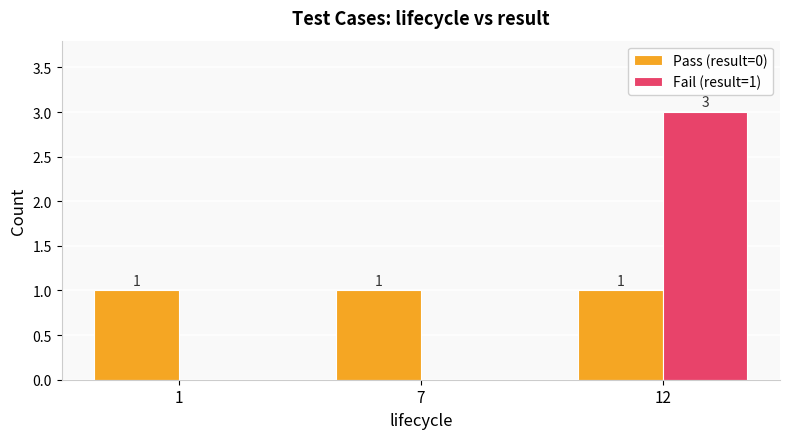

How many series are shown in this chart?

2